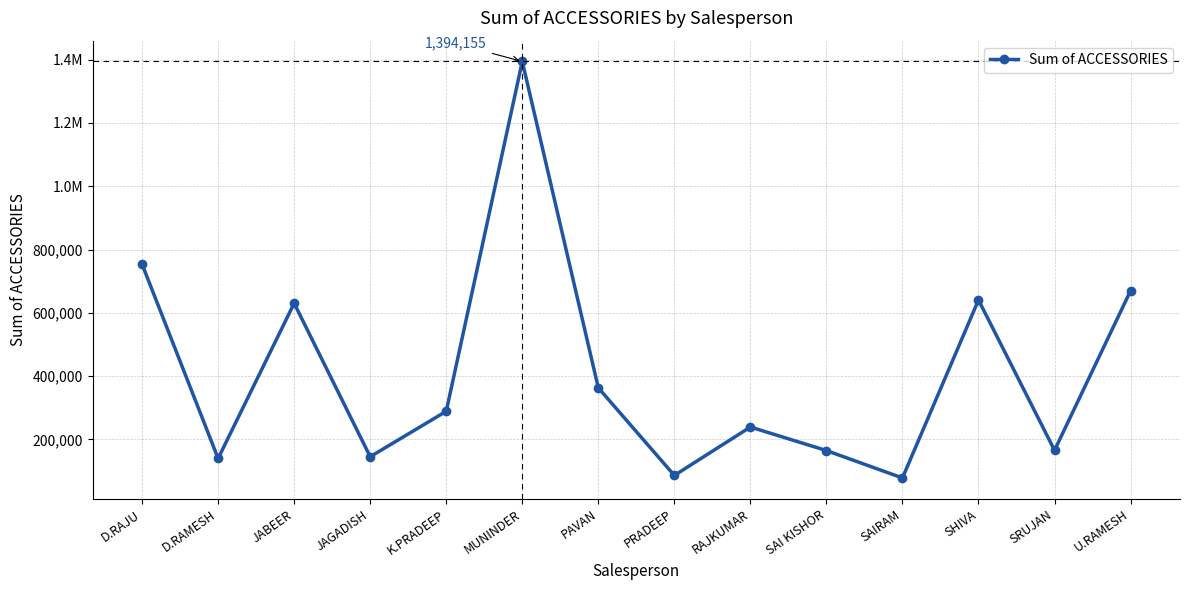

List the labels in order of value, smallest first.

SAIRAM, PRADEEP, D.RAMESH, JAGADISH, SAI KISHOR, SRUJAN, RAJKUMAR, K.PRADEEP, PAVAN, JABEER, SHIVA, U.RAMESH, D.RAJU, MUNINDER